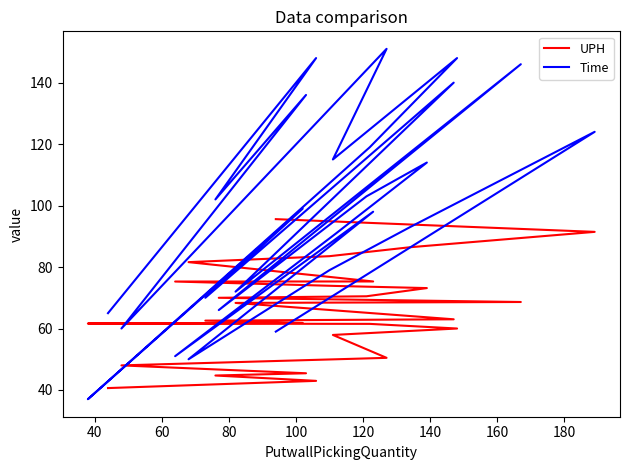

How many times do Time and UPH cross each other?

9